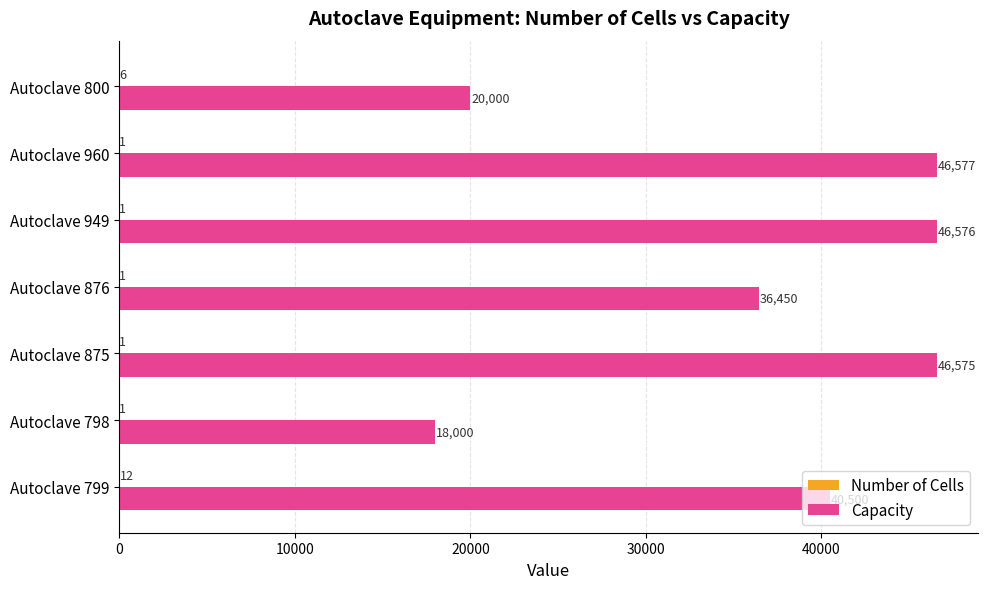

Which category has the highest value in the Capacity series?

Autoclave 960